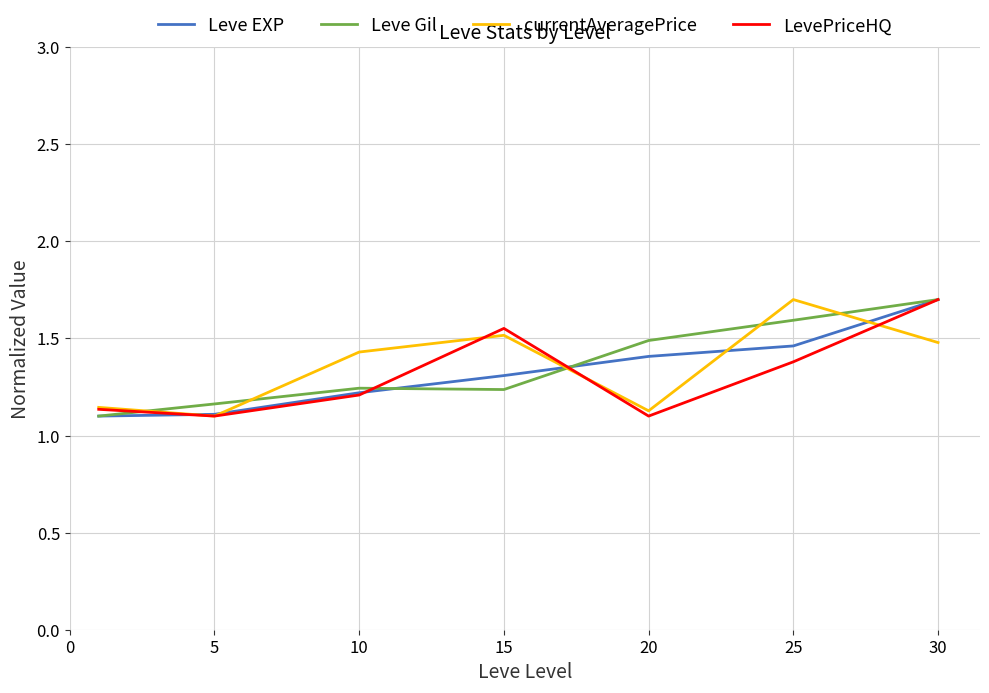

True or false: Leve Gil and currentAveragePrice cross at least once.

True